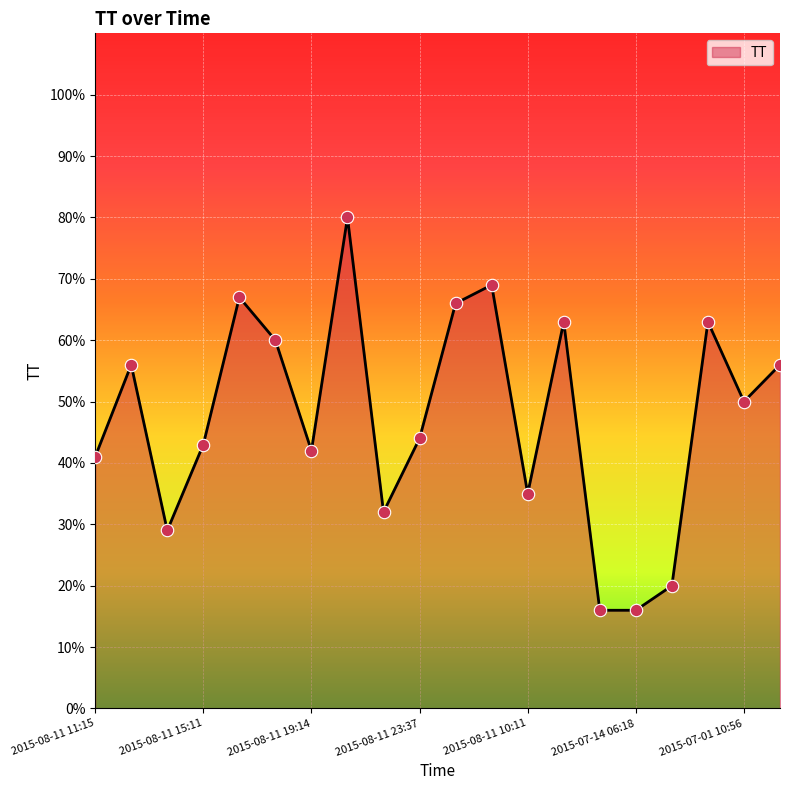

What is the difference between the maximum and minimum values?

64